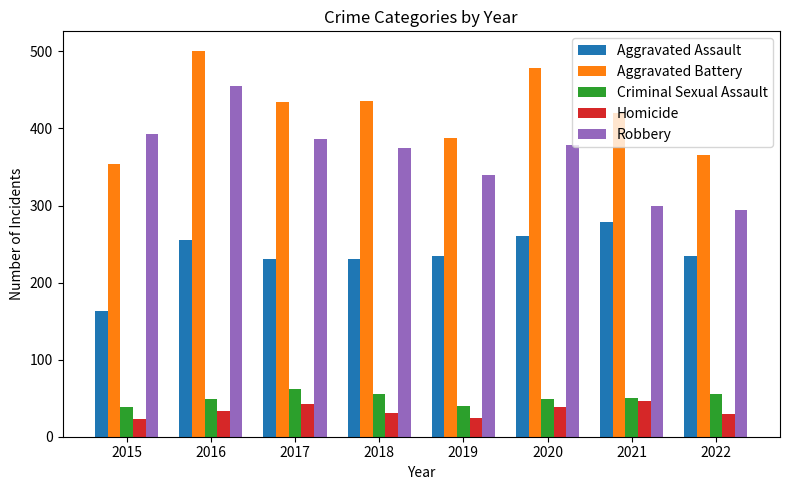

How many bars are there in total?

40